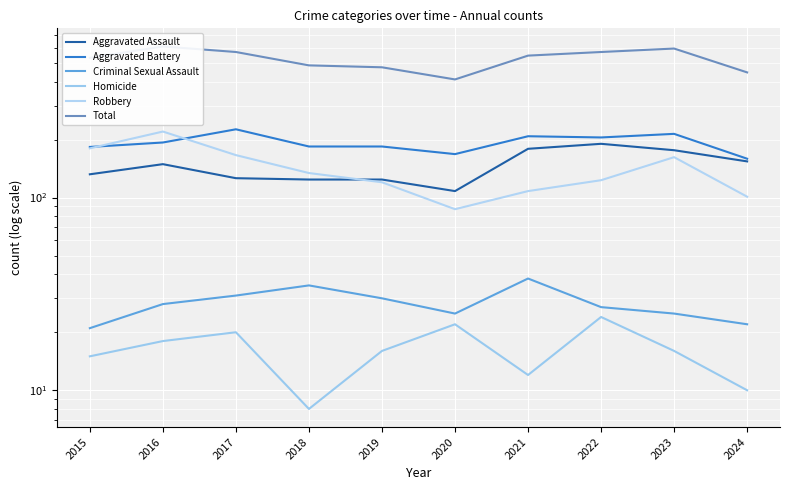

List the labels in order of Aggravated Assault value, largest first.

2022, 2021, 2023, 2024, 2016, 2015, 2017, 2018, 2019, 2020